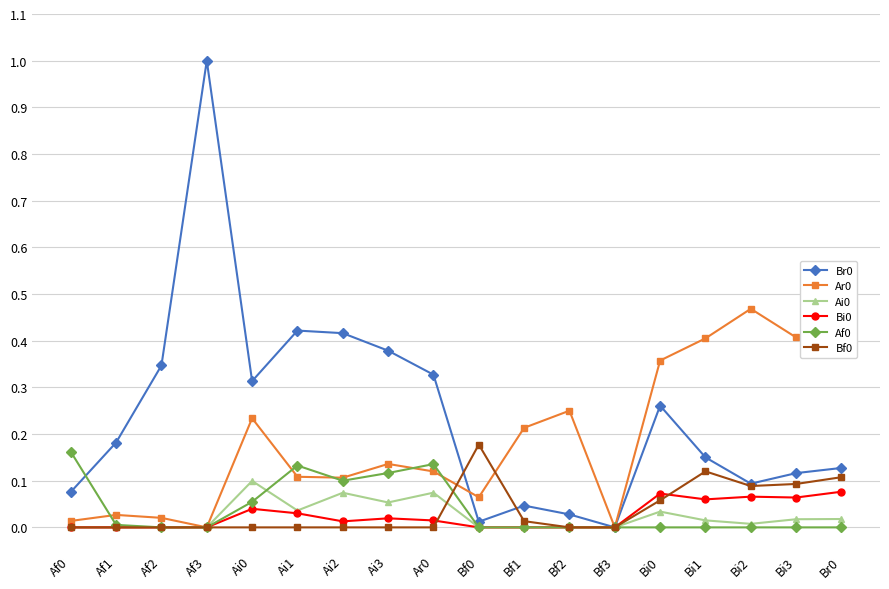

True or false: Ai0 has more than 1 interior local peaks.

True